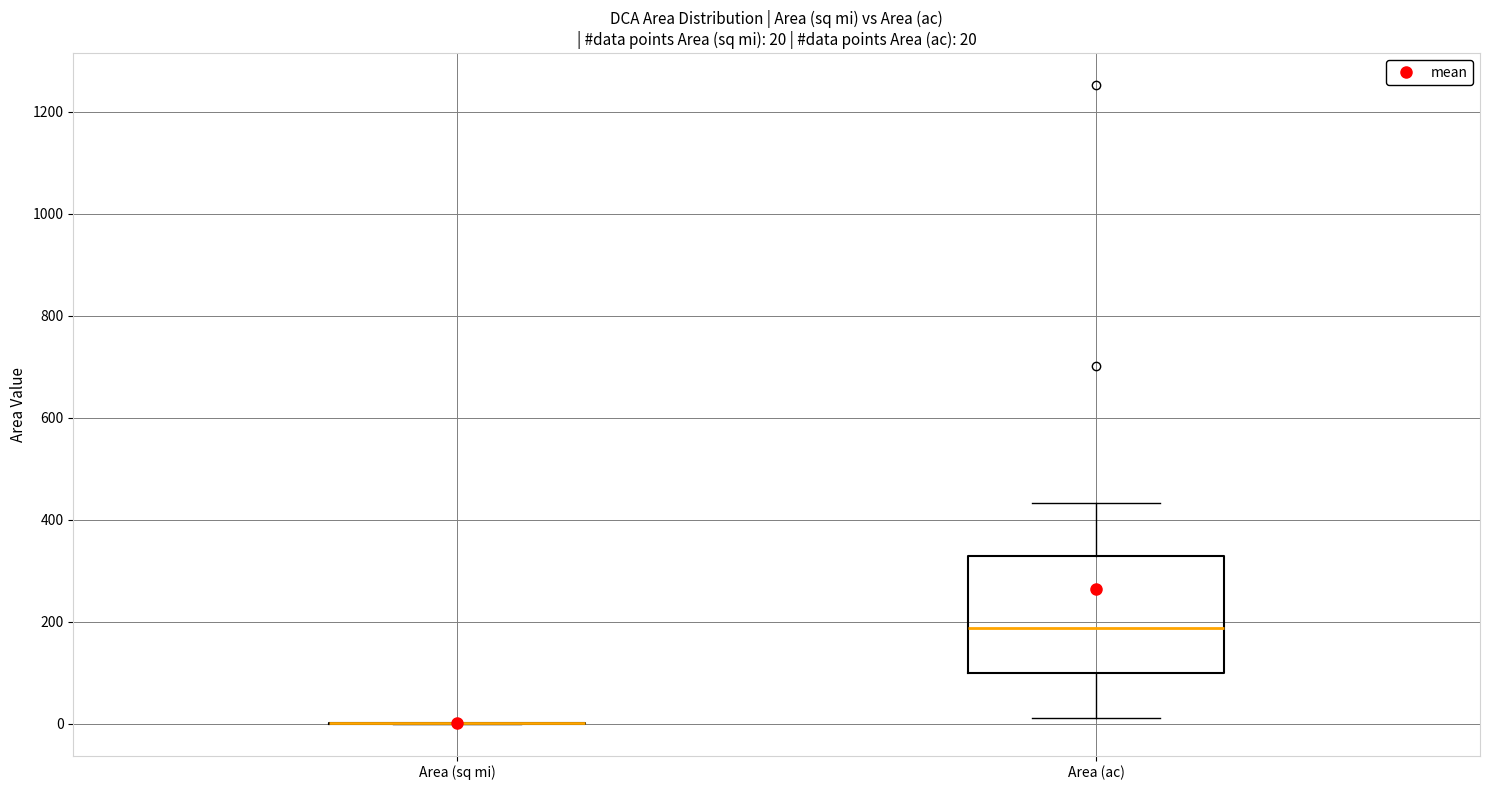

Comparing the boxes themselves (not the whiskers), which one is the tallest?

Area (ac)